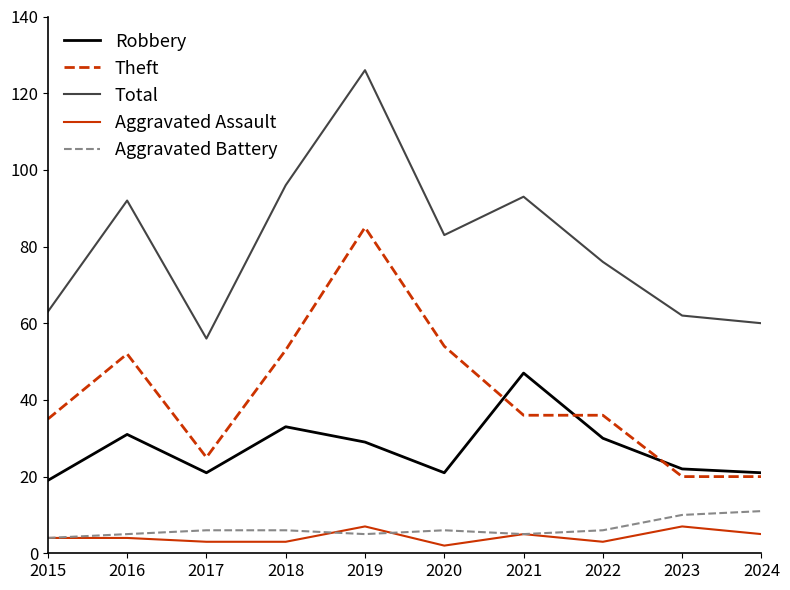

Between 2018 and 2023, which series saw the biggest shift?

Total